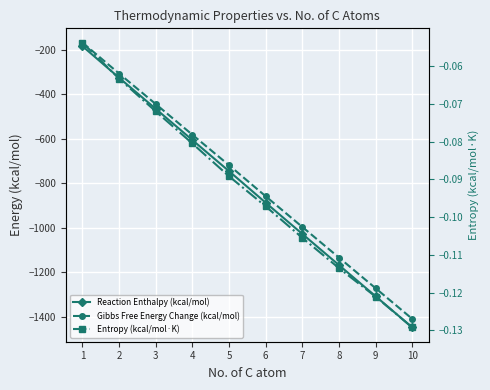

At which label does Gibbs Free Energy Change (kcal/mol) first exceed -719?

1